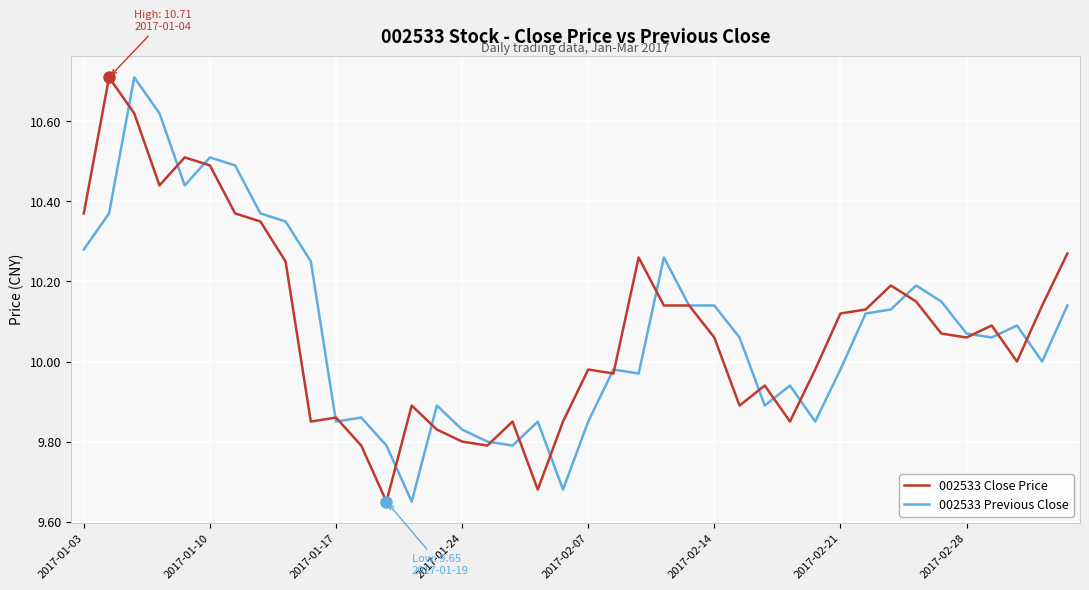

What is the greatest value displayed?

10.7